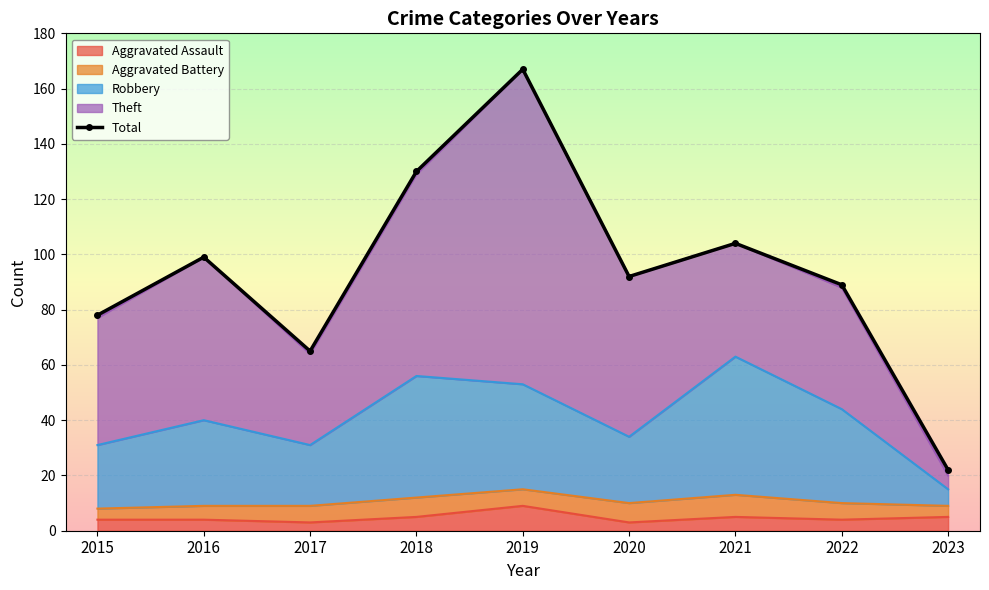

At which label does the data first exceed 92?

2016